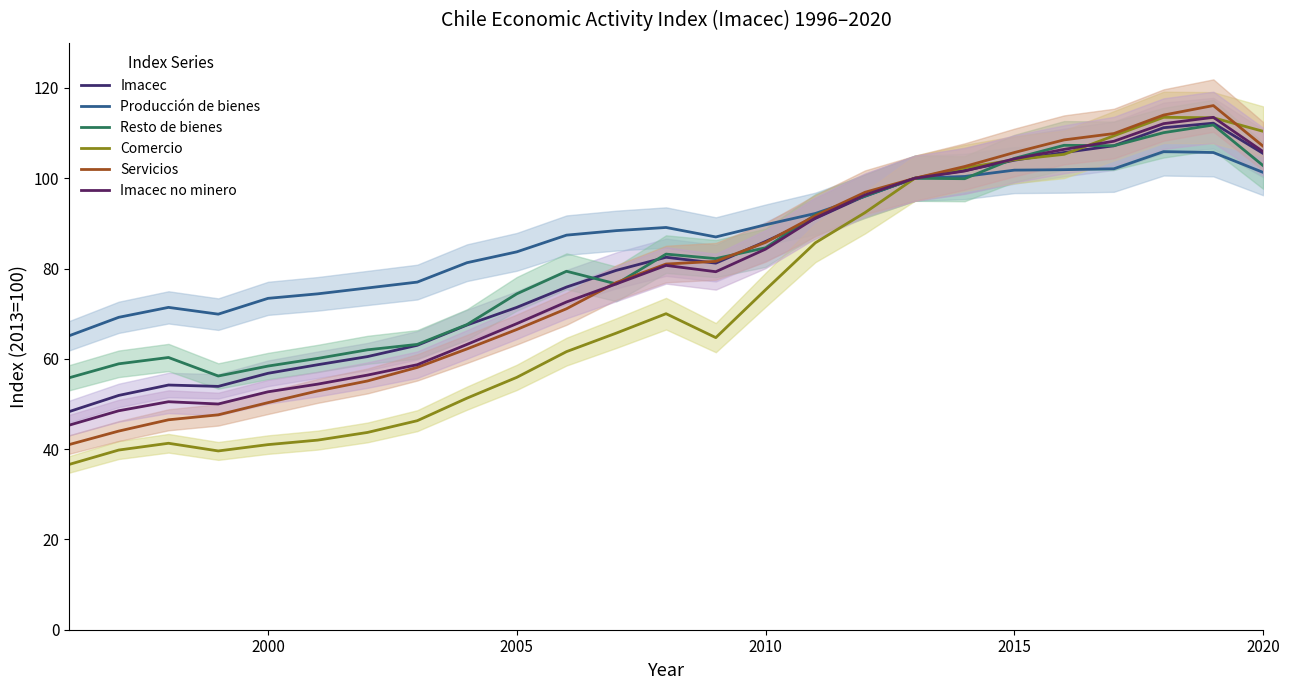

What is the value of the Imacec no minero point at the 7th from the left?

56.4